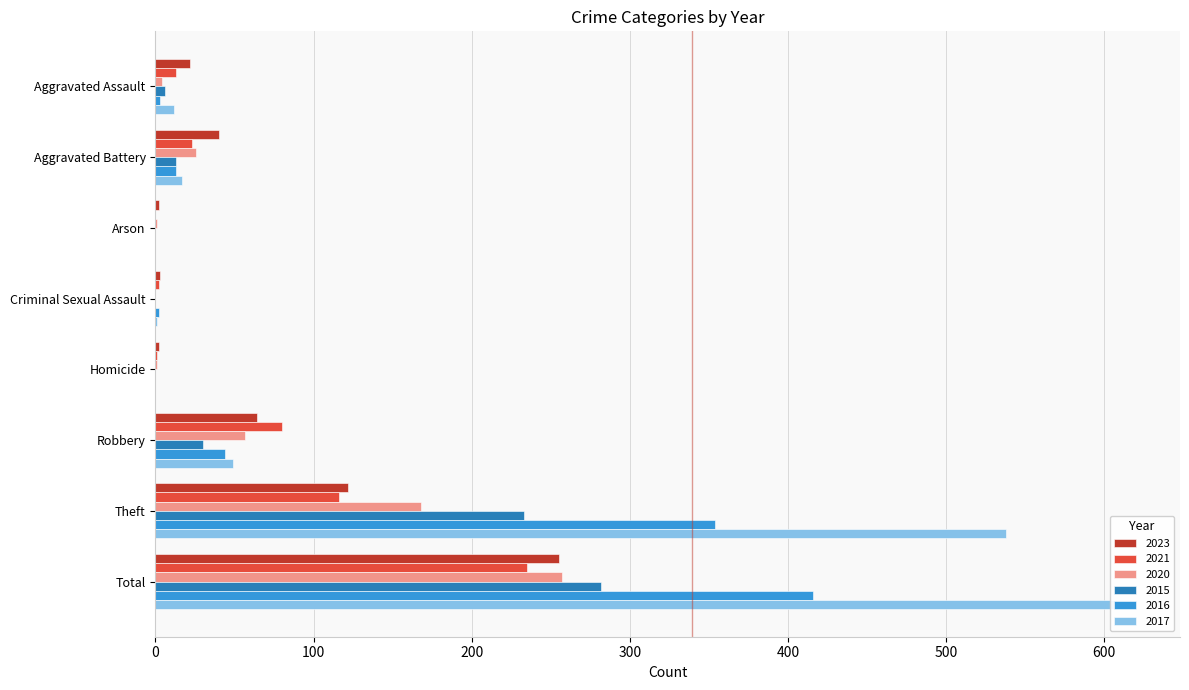

What is the difference between the second highest and minimum values in the 2020 series?

168